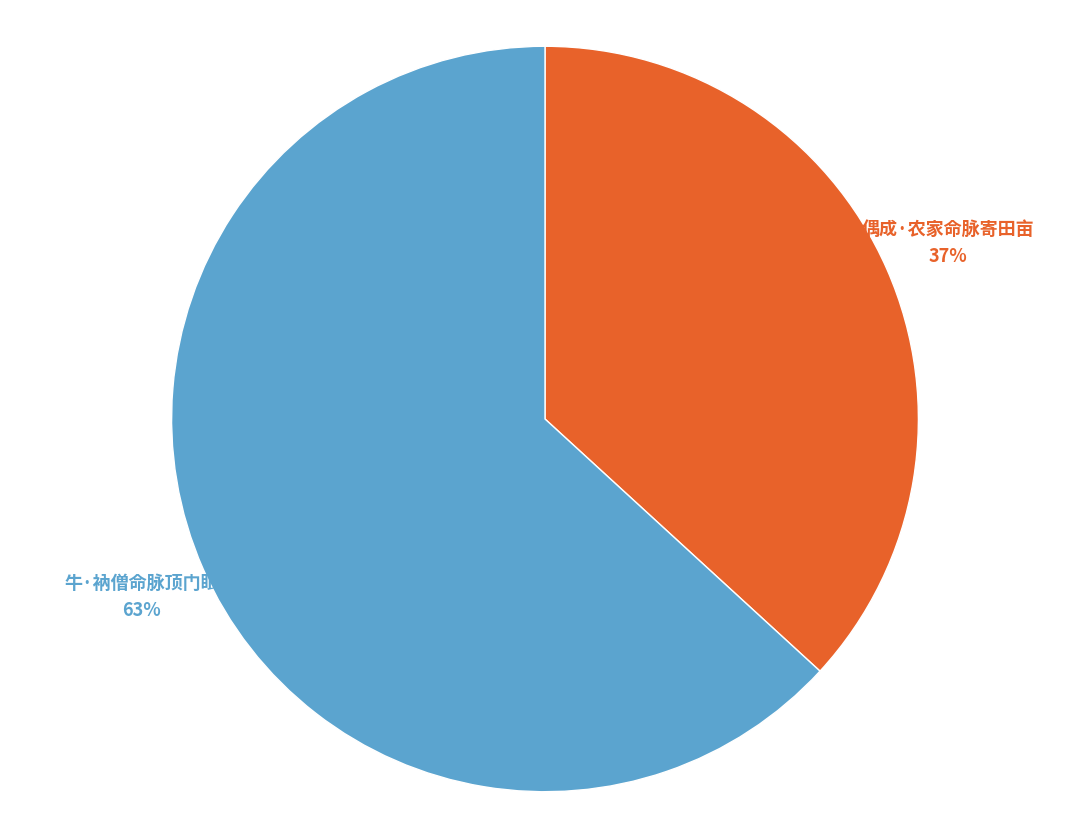

Is there any slice that represents more than half of the pie?

Yes